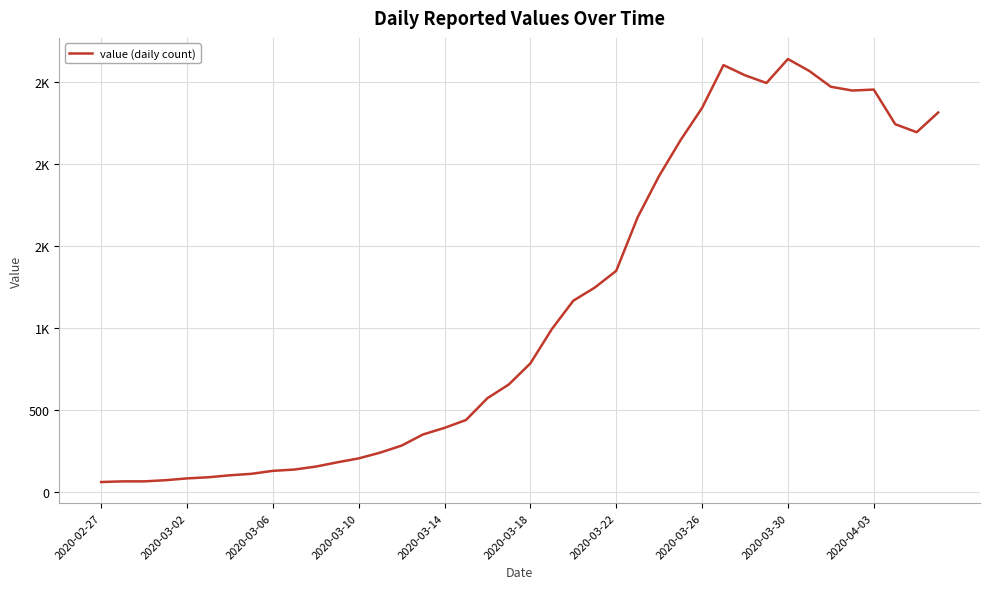

Is this an area chart (filled region under the line)?

No